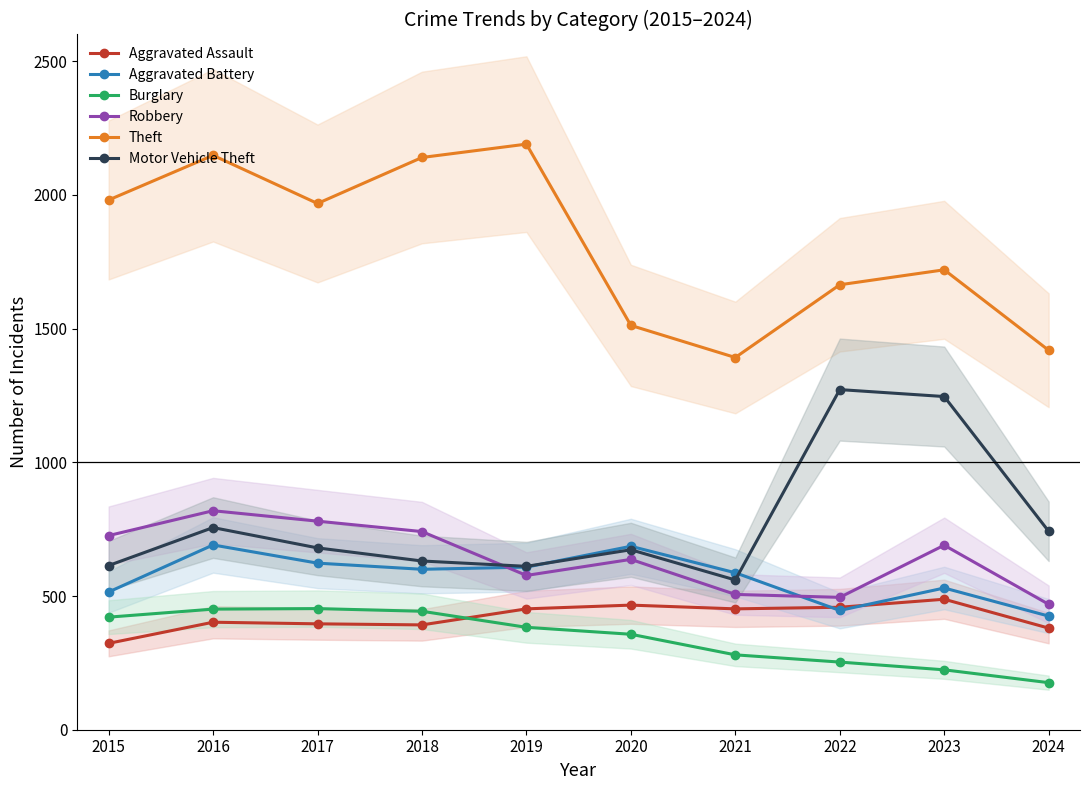

True or false: Aggravated Assault has more than 1 interior local peaks.

True